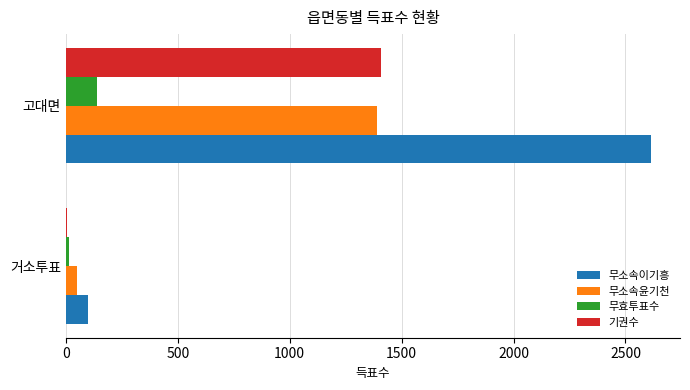

At which label is 기권수 closest to 706?

거소투표